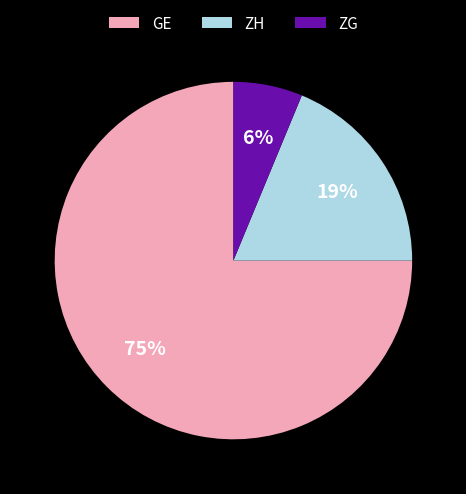

To the nearest percent, what is the difference between the largest and smallest slice percentages?

69%